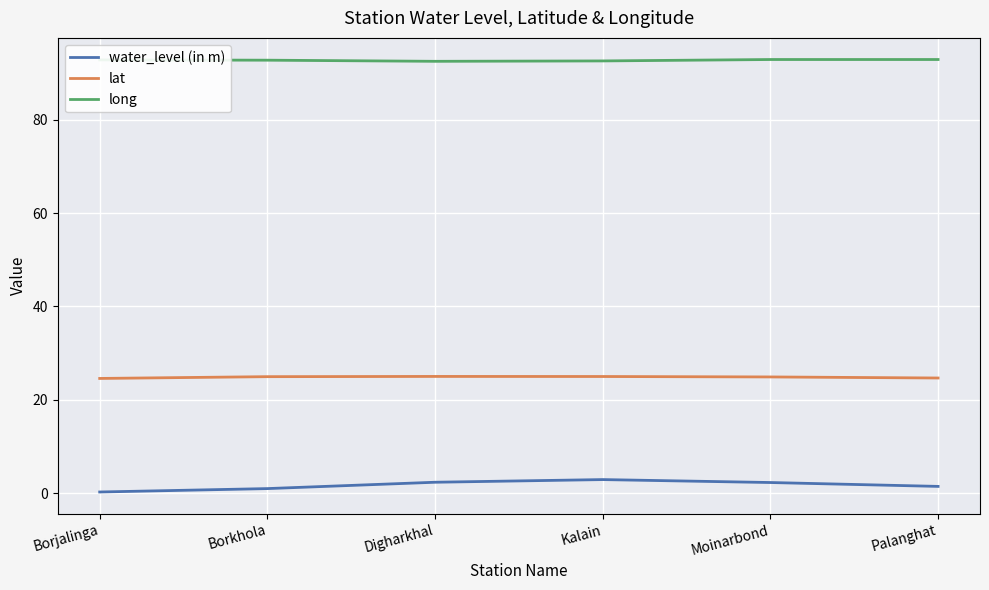

What is the spread (max minus min) of values at Moinarbond?

90.6